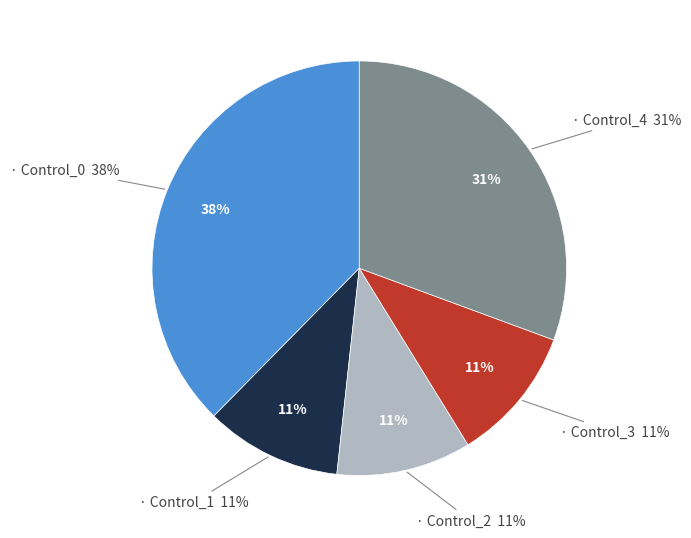

To the nearest percent, what portion does Control_2 represent?

11%